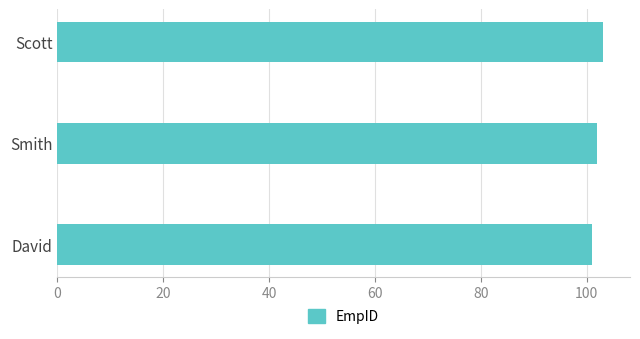

What is the maximum value shown in the chart?

103